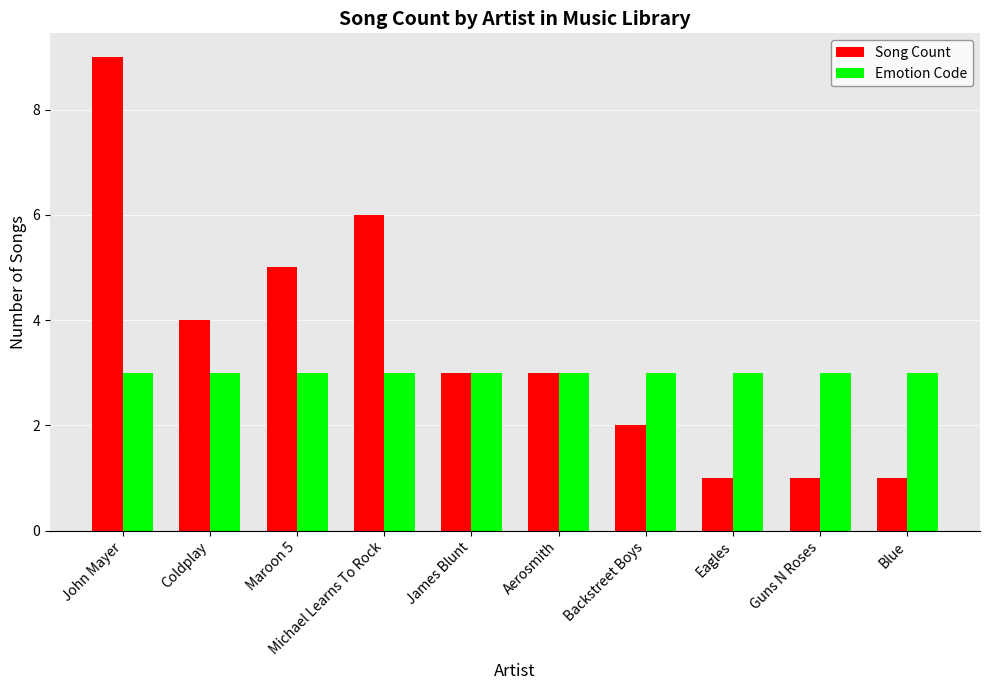

The Song Count series shows 6 at Michael Learns To Rock. True or false?

True